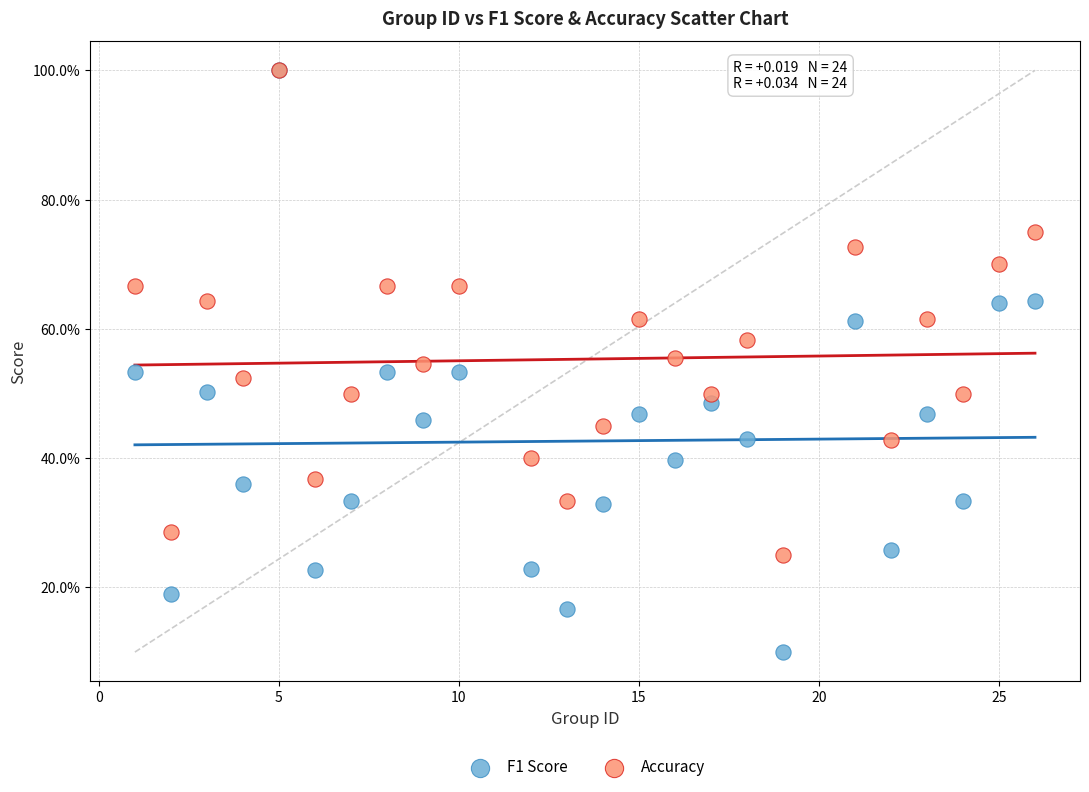

What are all the series names shown in the legend?

F1 Score, Accuracy